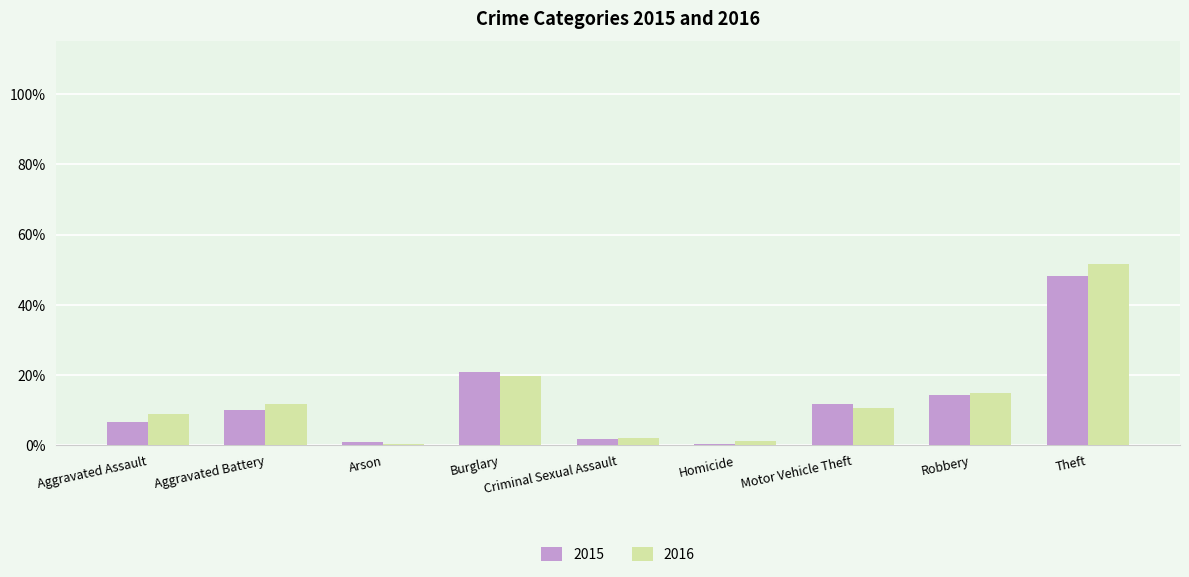

Are the bars horizontal?

No